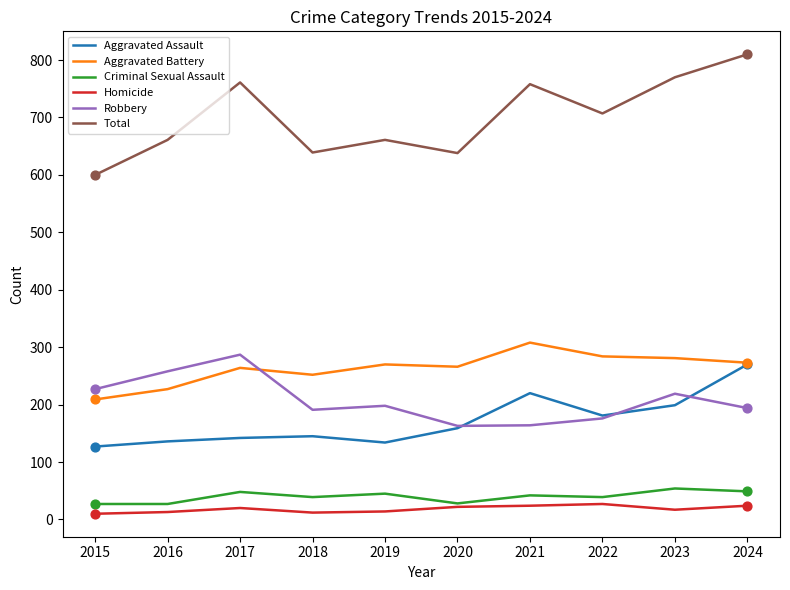

What is the spread (max minus min) of values at 2024?

786